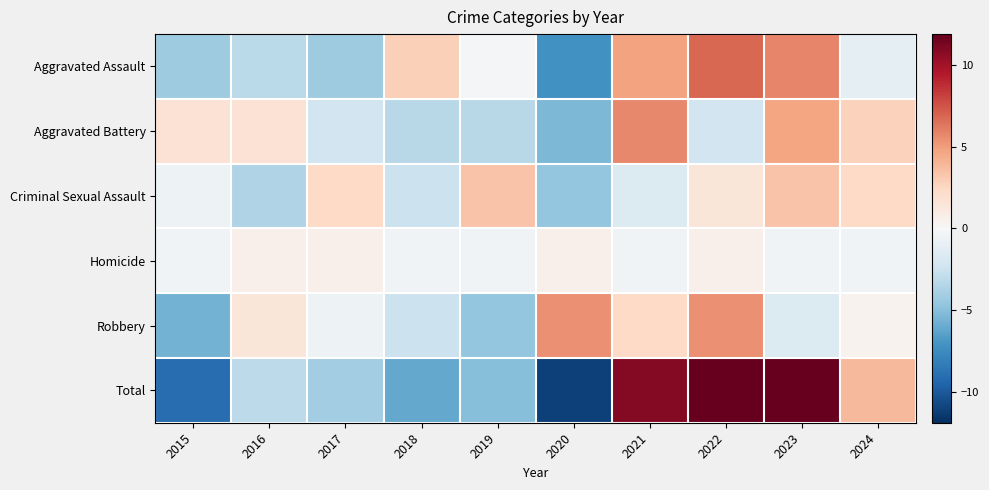

Rank the series by their maximum value, from lowest to highest.

Homicide, Criminal Sexual Assault, Robbery, Aggravated Battery, Aggravated Assault, Total